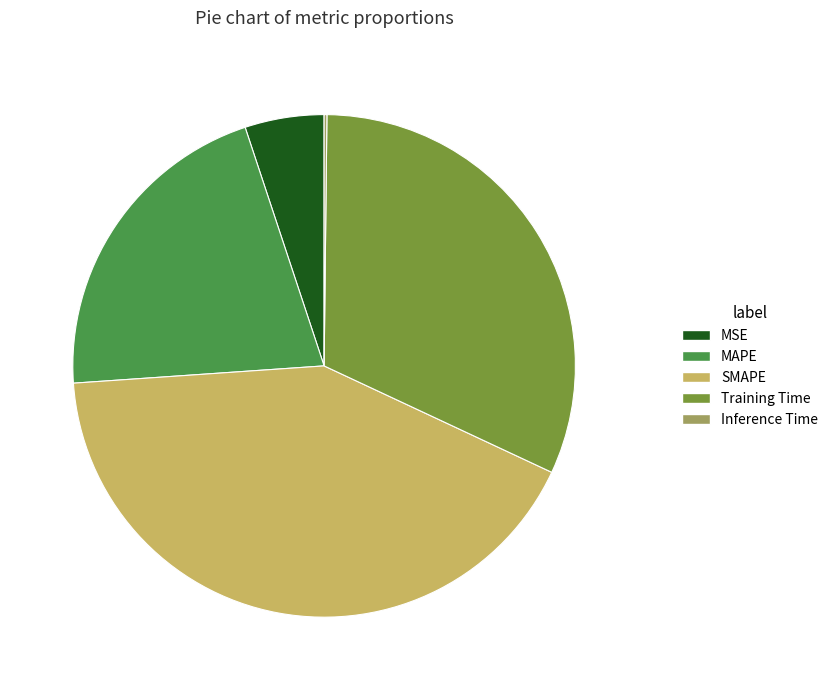

The MSE slice represents 1% of the pie. True or false?

False